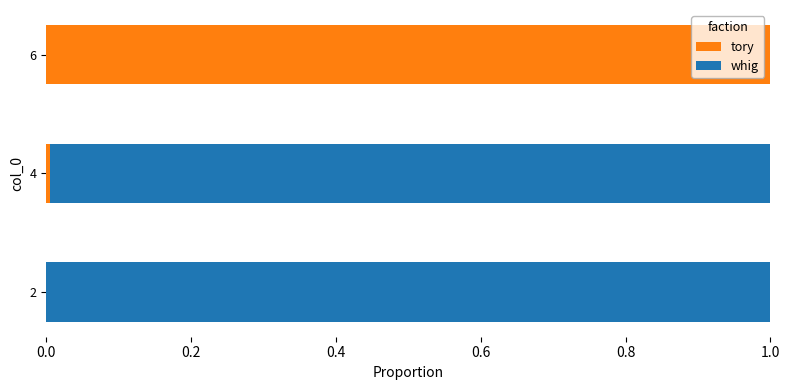

What is the highest value of the tory series?

1.0